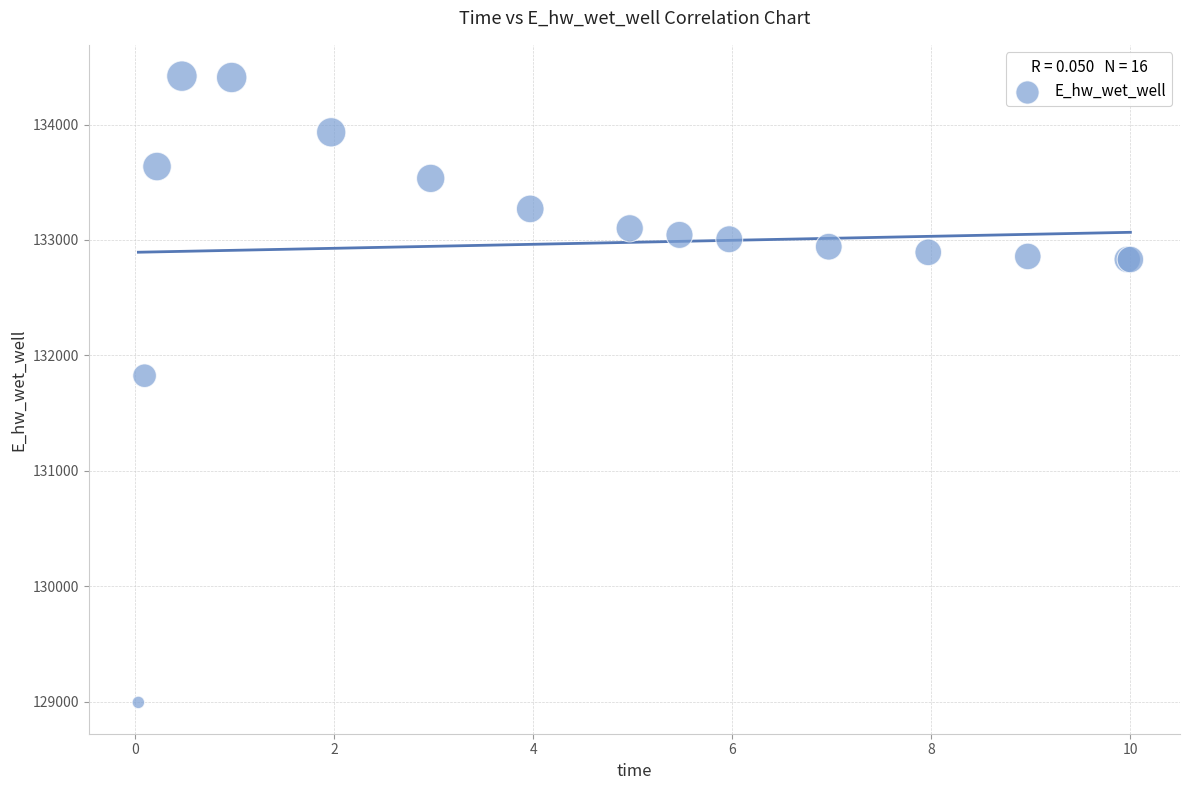

What Y value in the scatter plot is closest to 131706?

131823.7